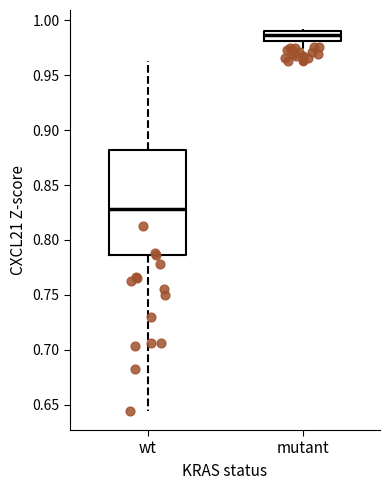

Comparing the boxes themselves (not the whiskers), which one is the tallest?

wt